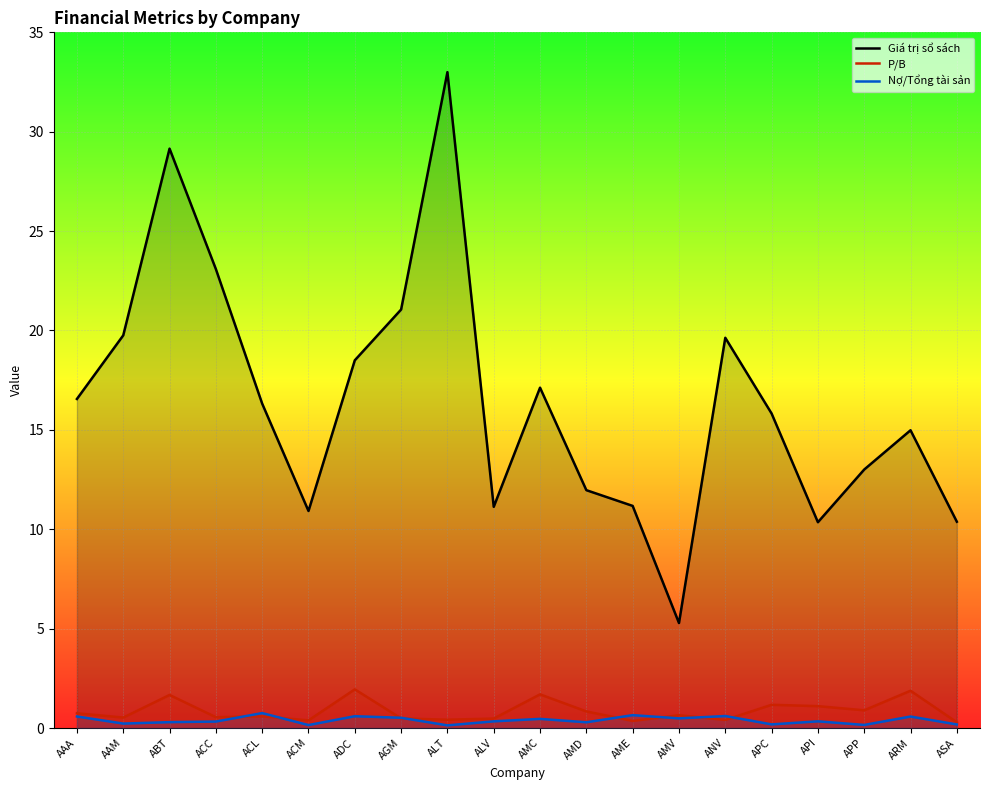

What is the difference between the maximum and minimum values in the P/B series?

1.7